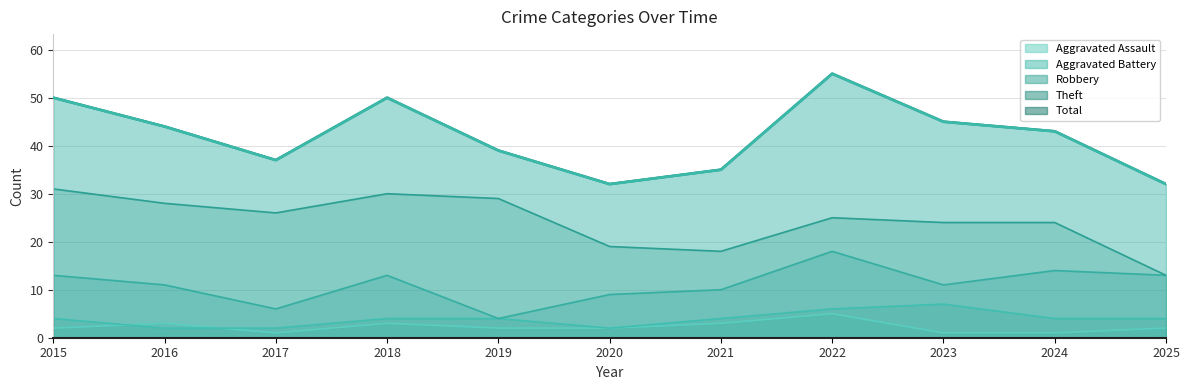

Does the chart display data point markers on the line(s)?

No